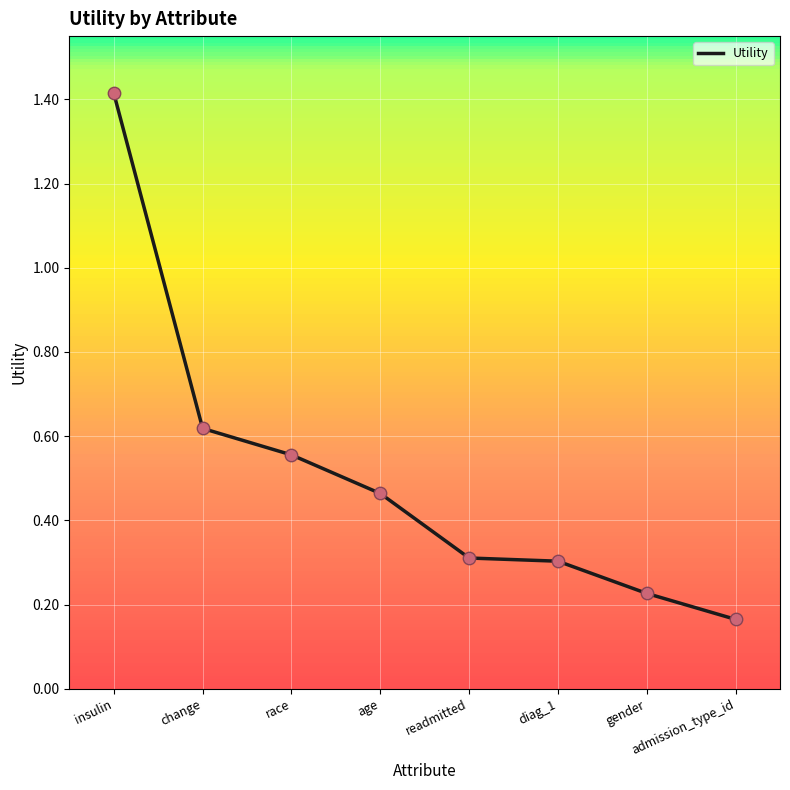

Between age and diag_1, which is larger?

age